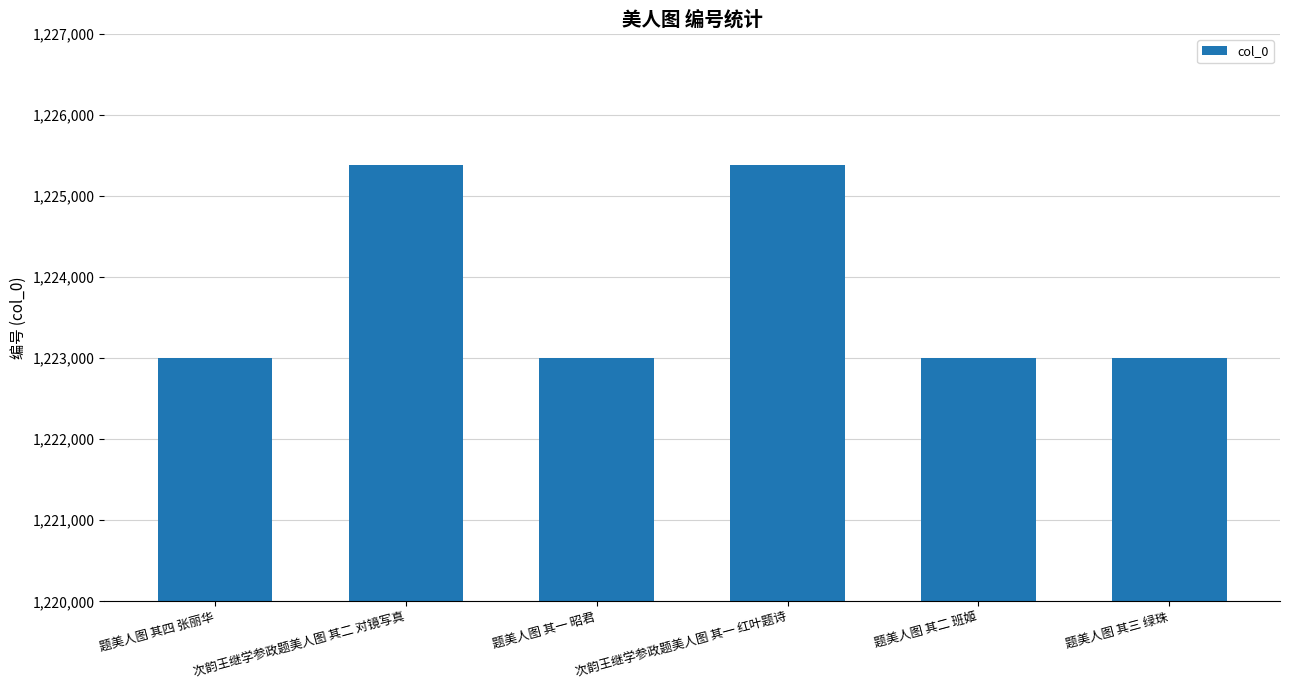

What is the approximate value at 题美人图 其三 绿珠?

1223001